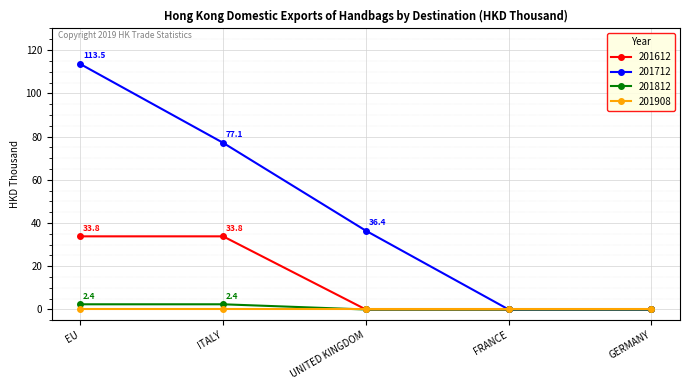

What is the spread (max minus min) of values at UNITED KINGDOM?

36.4